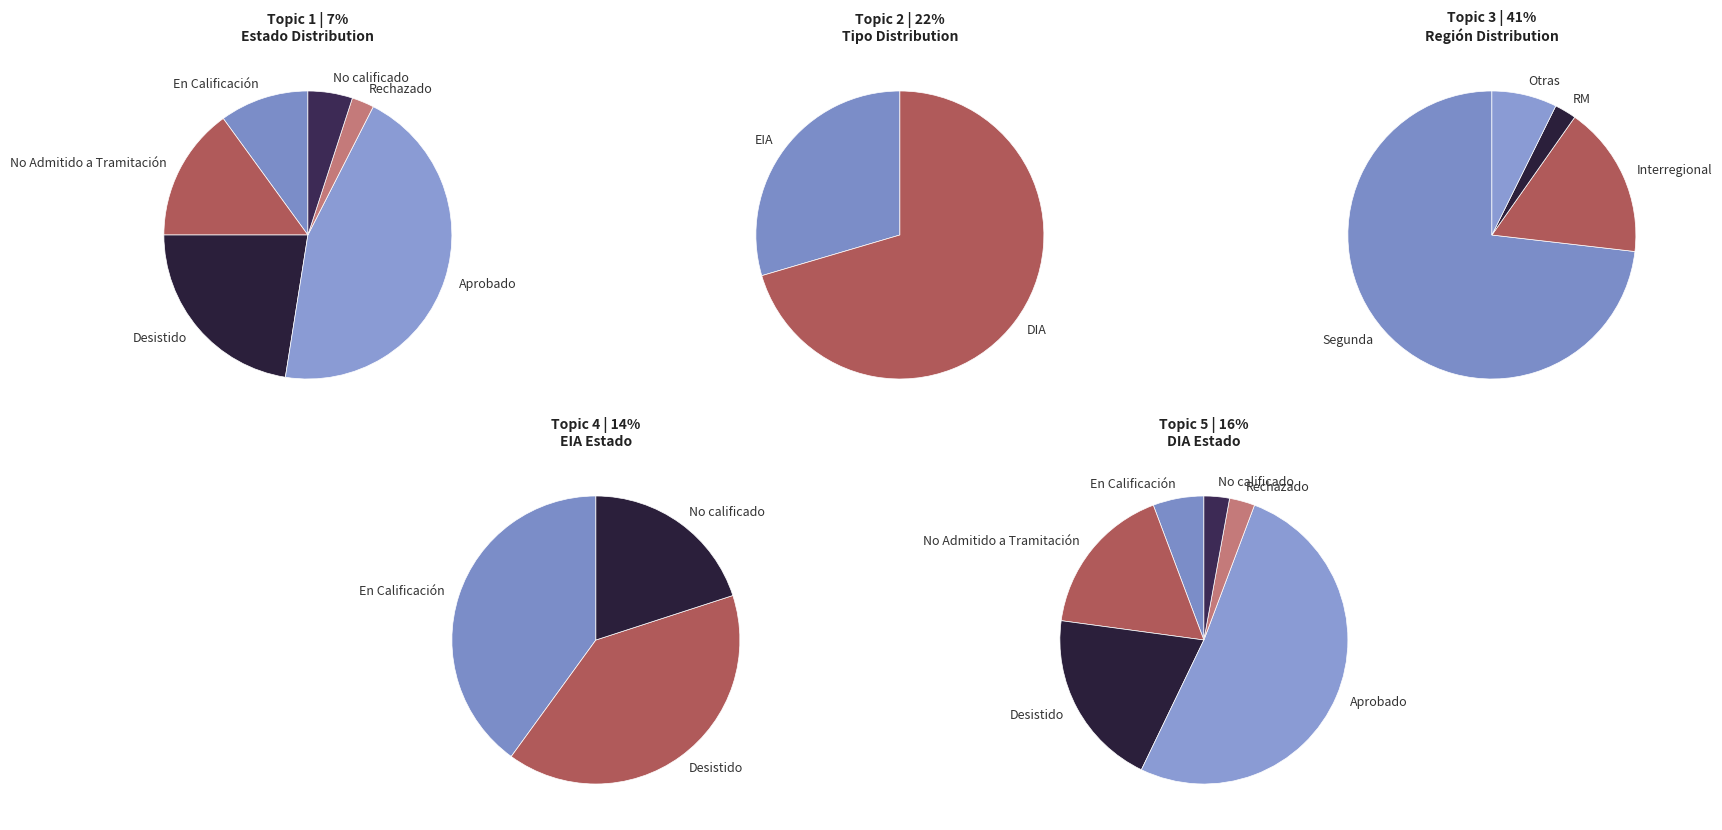

True or false: EIA accounts for 19% of the total.

False